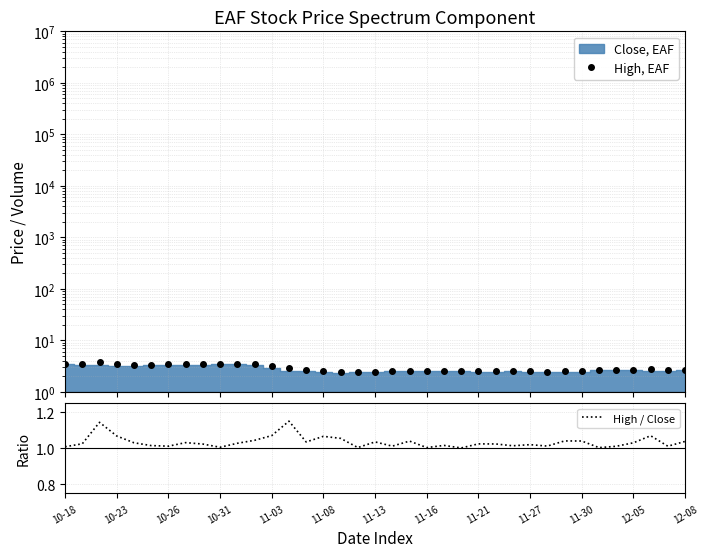

Which series has the largest range (max minus min)?

High, EAF